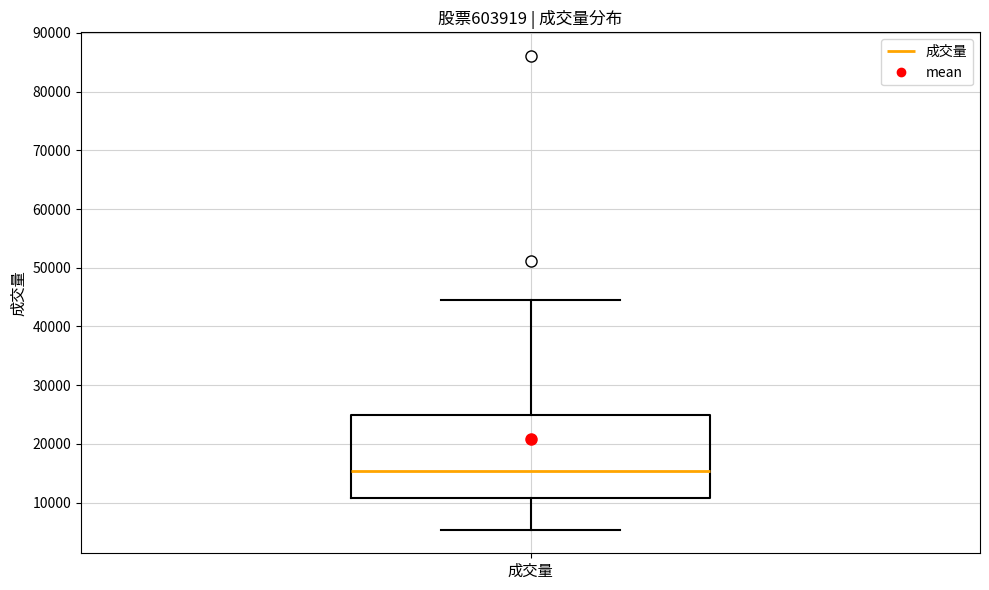

Where is the upper edge of the box for 成交量 on the y-axis? The values are not printed on the chart, so give them approximately, as read against the axis.

25000